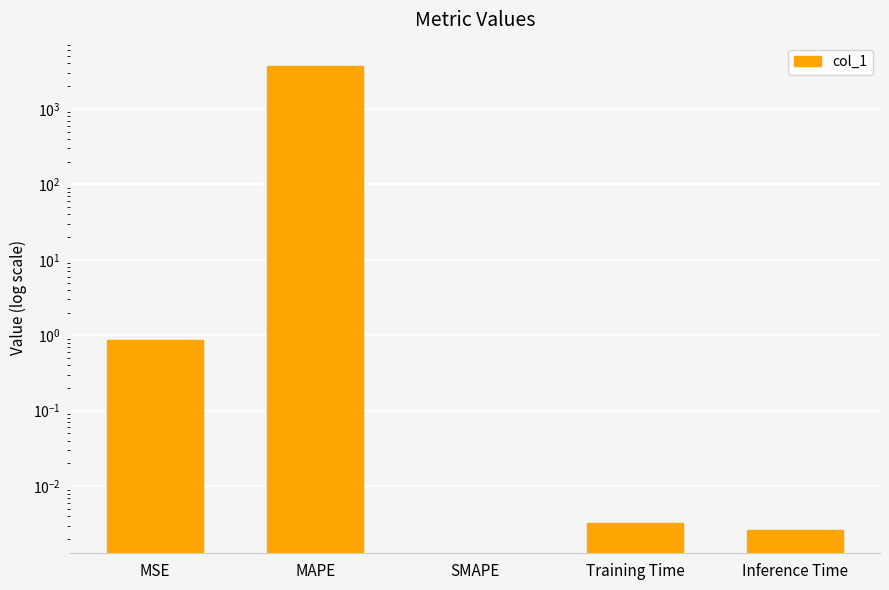

List the labels in order of value, smallest first.

SMAPE, Inference Time, Training Time, MSE, MAPE